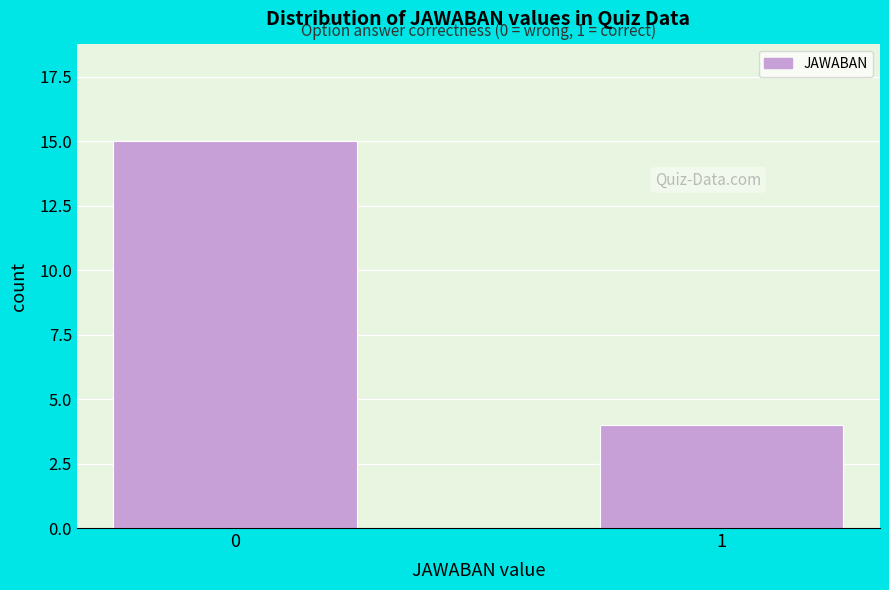

Reading left to right, extract all data points from this chart.

15	4